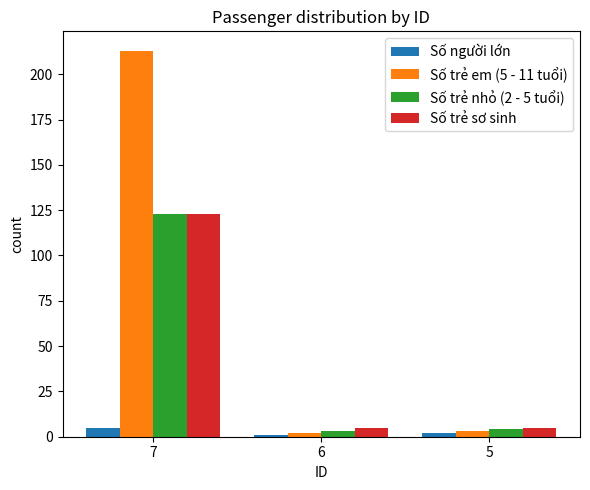

What is the difference between the highest and lowest values at 6?

4